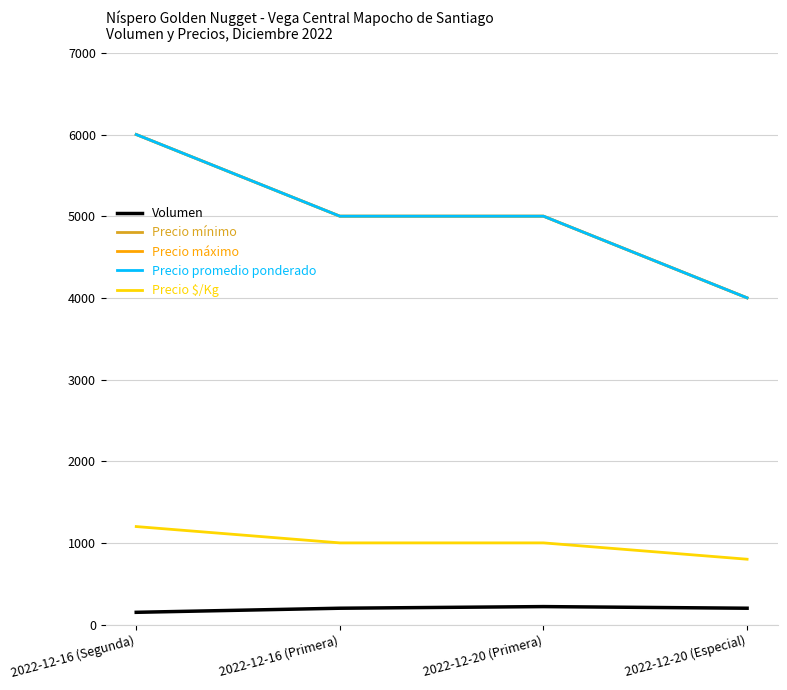

The value of Volumen at 2022-12-20 (Primera) is 388. True or false?

False